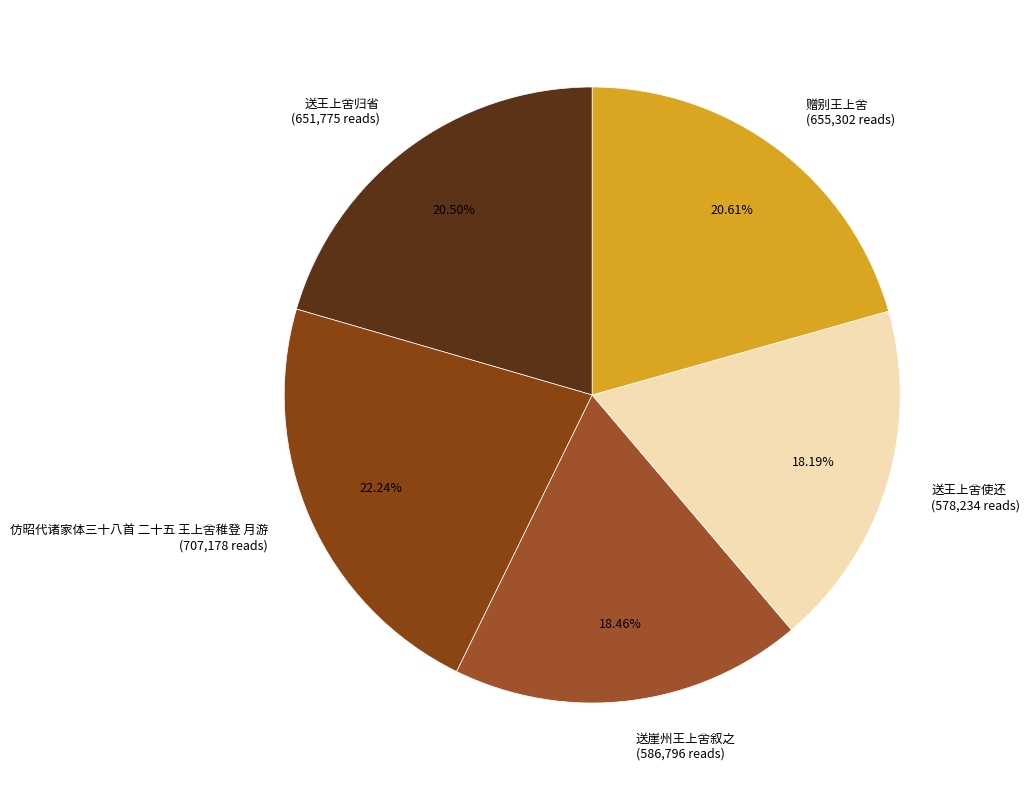

Between 仿昭代诸家体三十八首 二十五 王上舍稚登 月游 and 送王上舍归省, which is larger?

仿昭代诸家体三十八首 二十五 王上舍稚登 月游